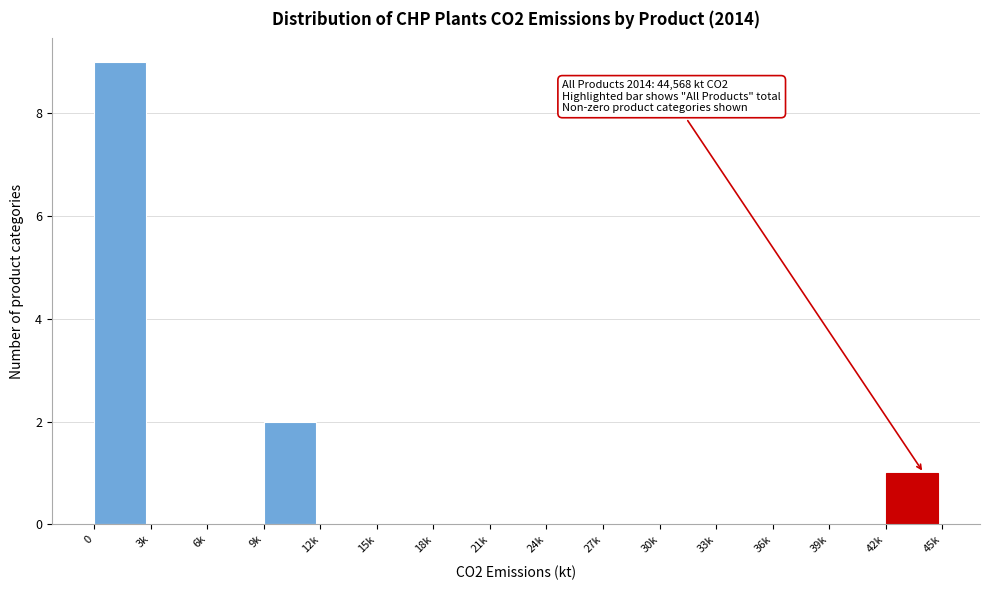

Reading left to right, what are all the values shown in this chart?

0=9	3k=0	6k=0	9k=2	12k=0	15k=0	18k=0	21k=0	24k=0	27k=0	30k=0	33k=0	36k=0	39k=0	42k=1